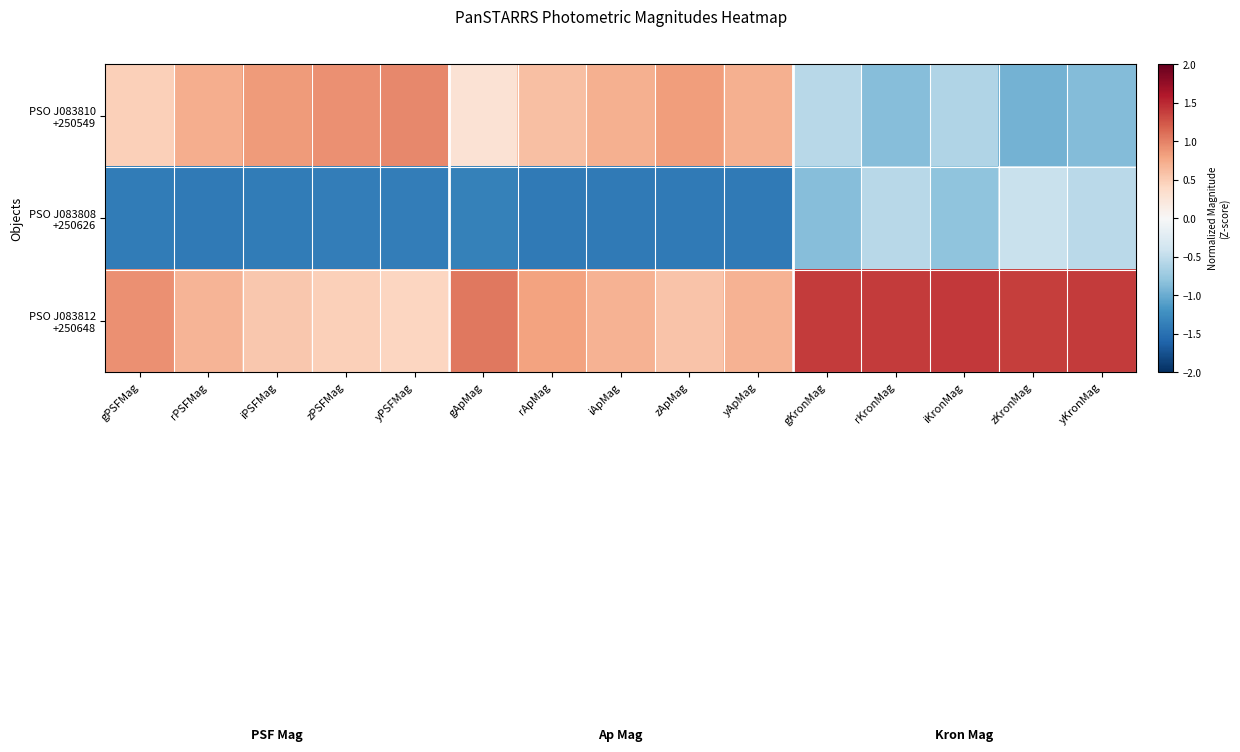

What is the minimum value shown in the chart?

-1.4